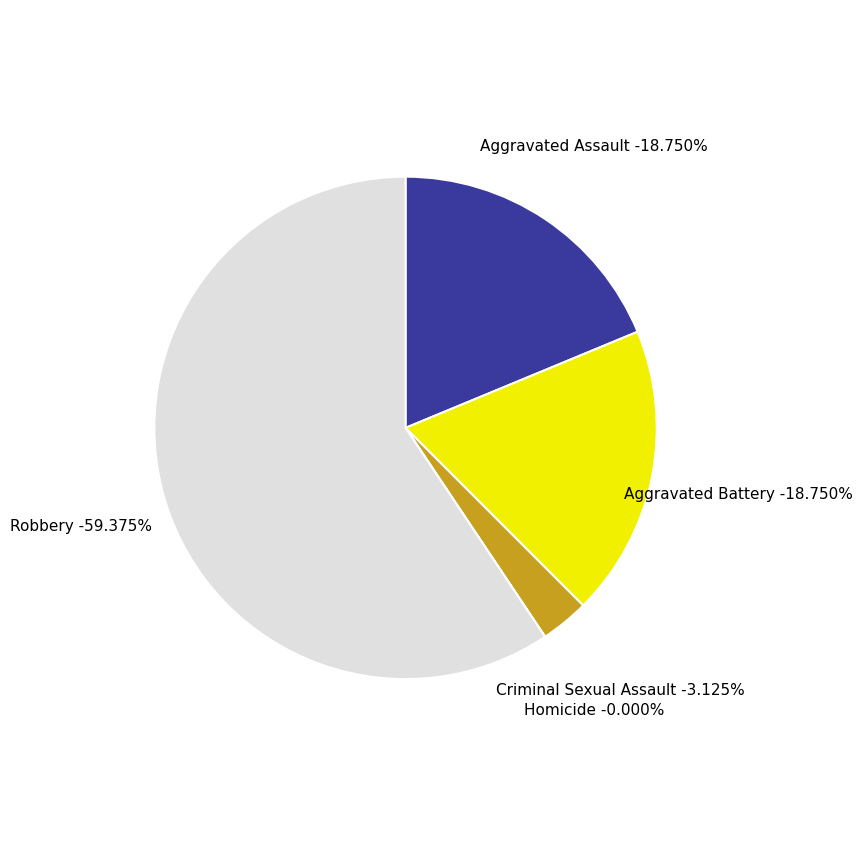

Which slice is the largest?

Robbery